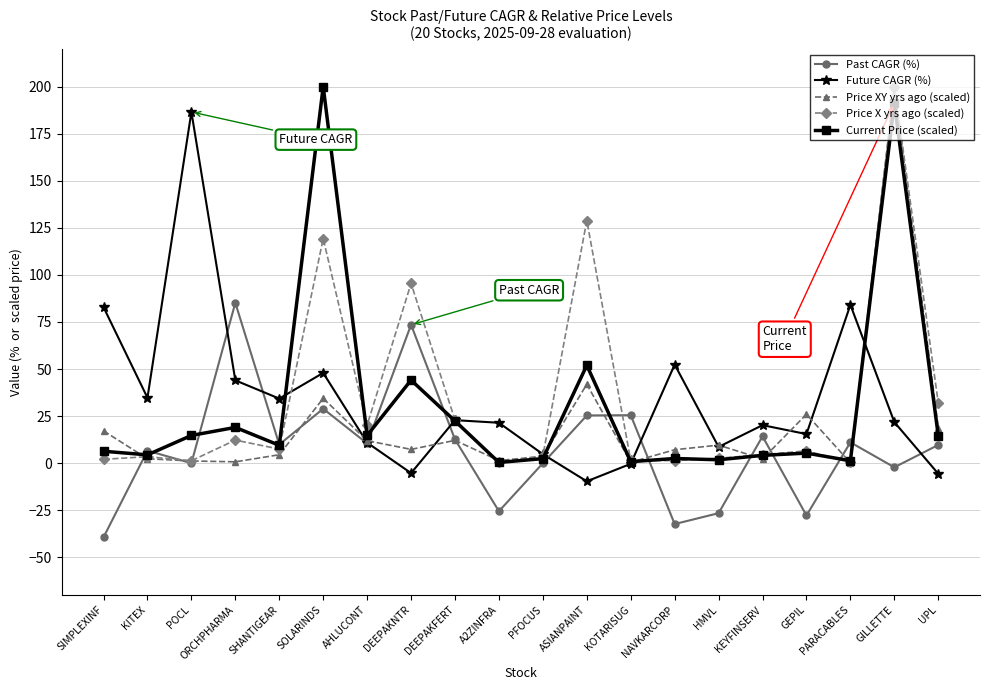

How many values in the Current Price (scaled) series exceed 9?

10